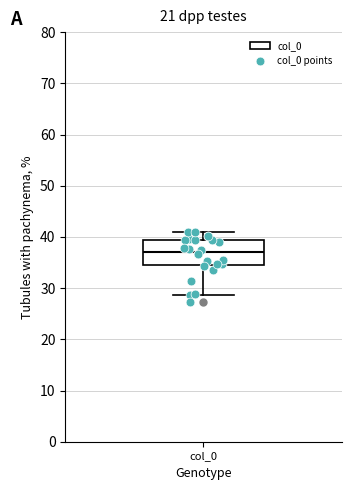

Transcribe this box plot: give where the median line is, the range the box spans, and where the two whiskers end, as read against the y-axis. The values are not printed on the chart, so give them approximately, as read against the axis.

median 37, box 35 to 39, whiskers 29 to 41